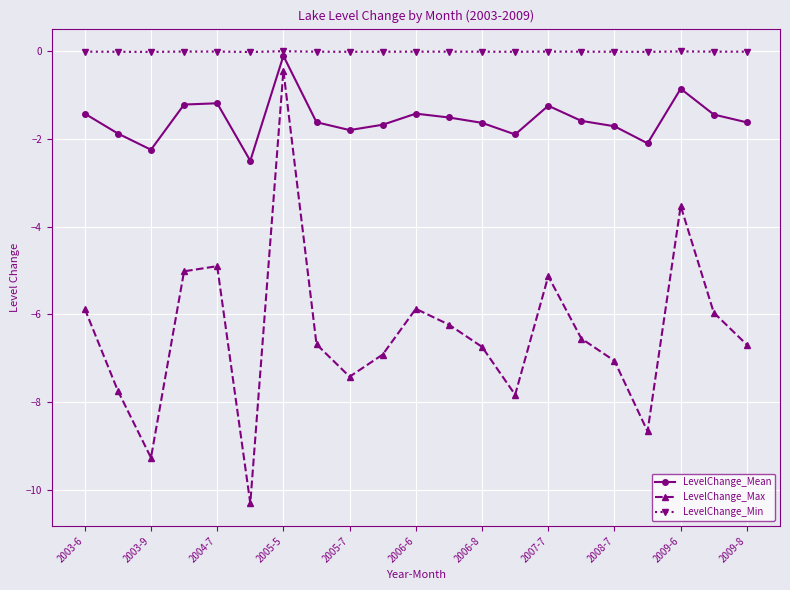

How many interior local peaks does the LevelChange_Max series have?

5